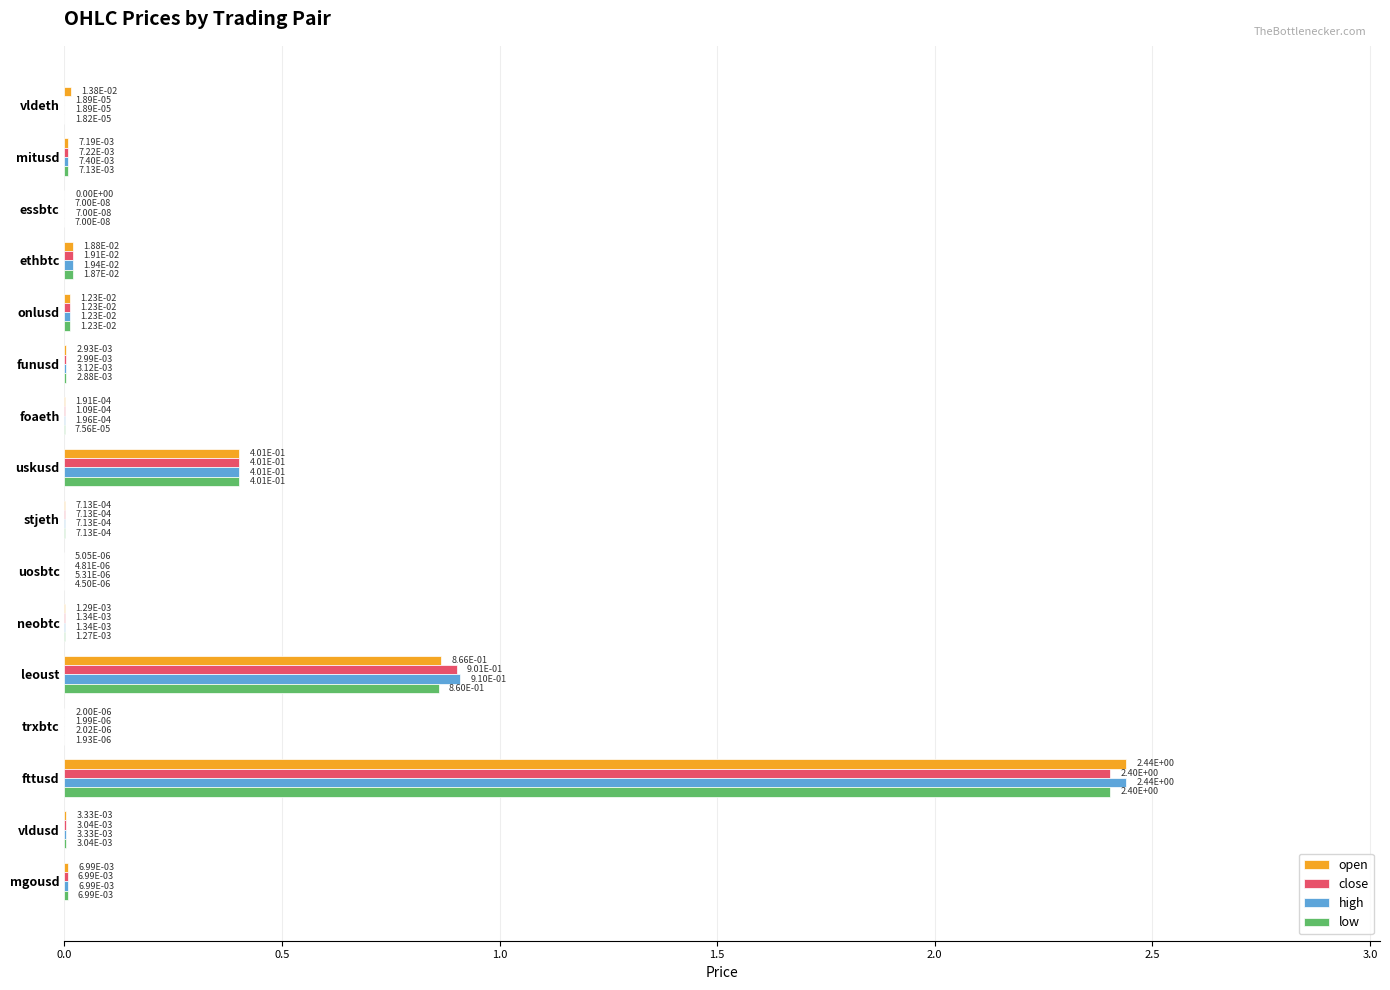

At which category does the chart reach its peak across all series?

fttusd